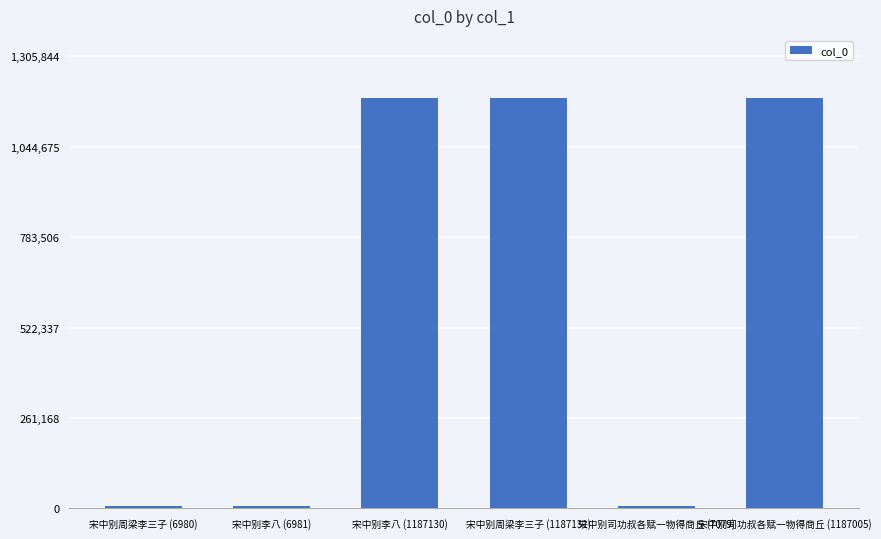

What is the maximum value shown in the chart?

1187131